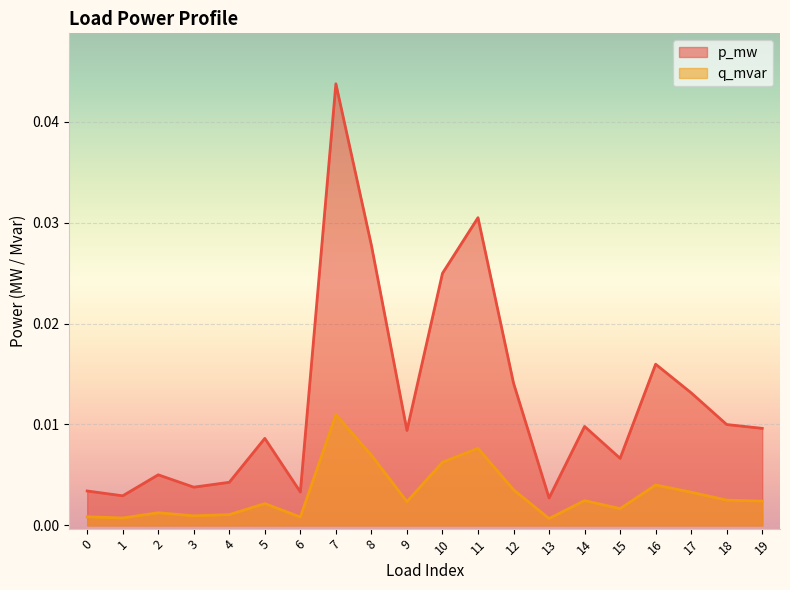

Does the chart display data point markers on the line(s)?

No